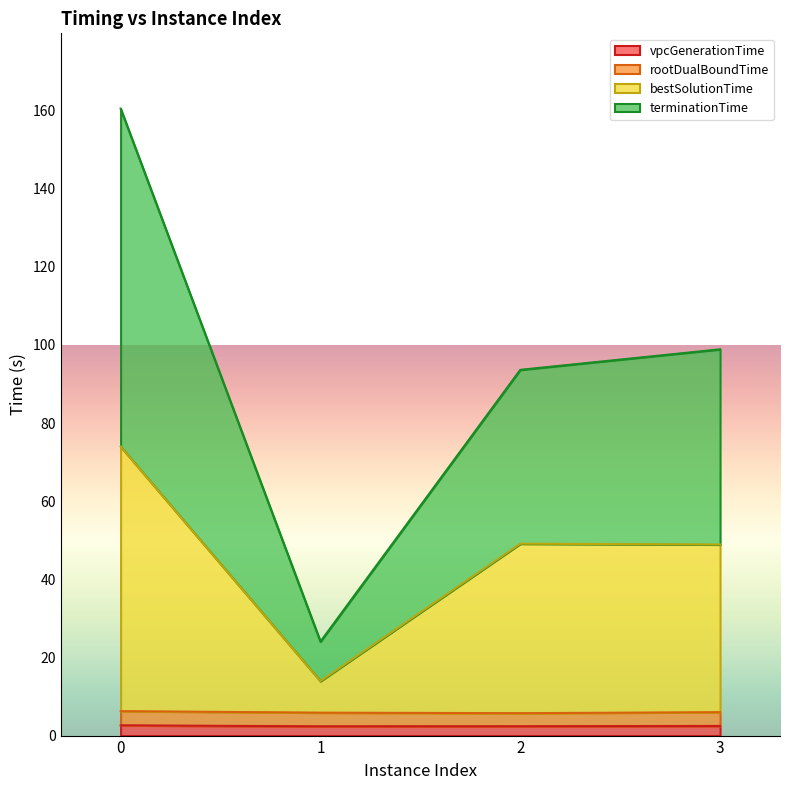

At how many categories does at least one series exceed 43?

3